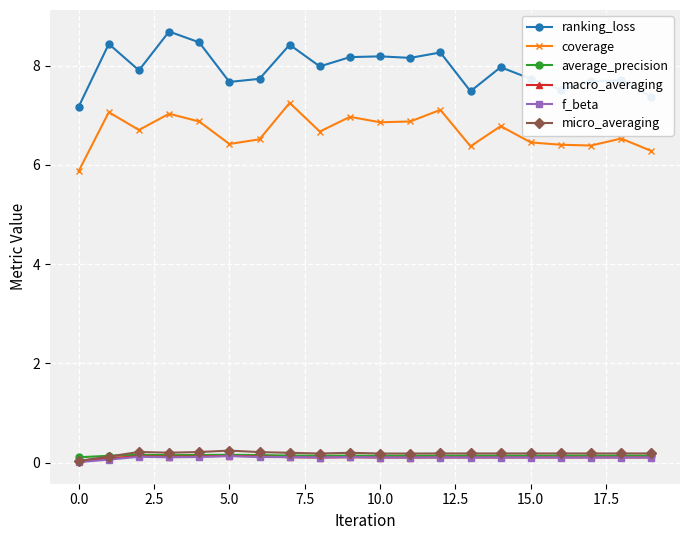

What is the maximum value shown in the chart?

8.7